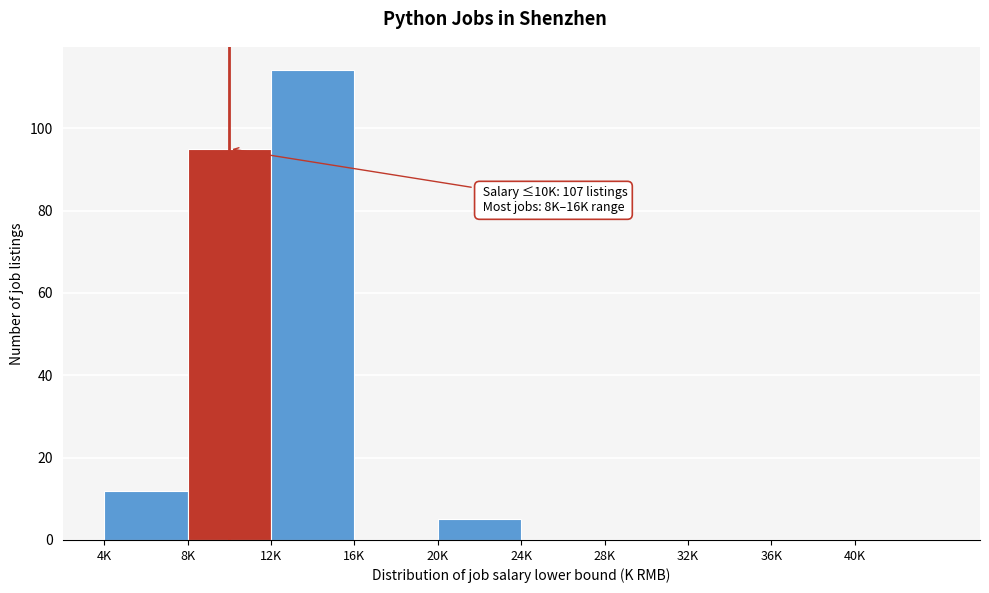

Reading right to left, extract all data points from this chart.

40K=0	36K=0	32K=0	28K=0	24K=0	20K=5	16K=0	12K=114	8K=95	4K=12